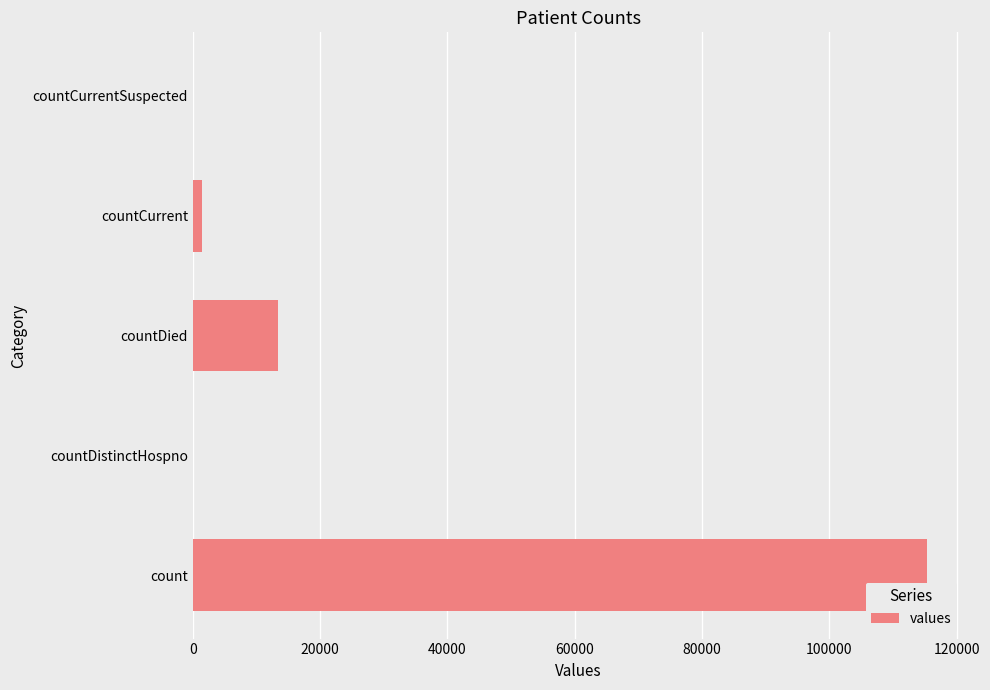

How many data points does each series have?

5